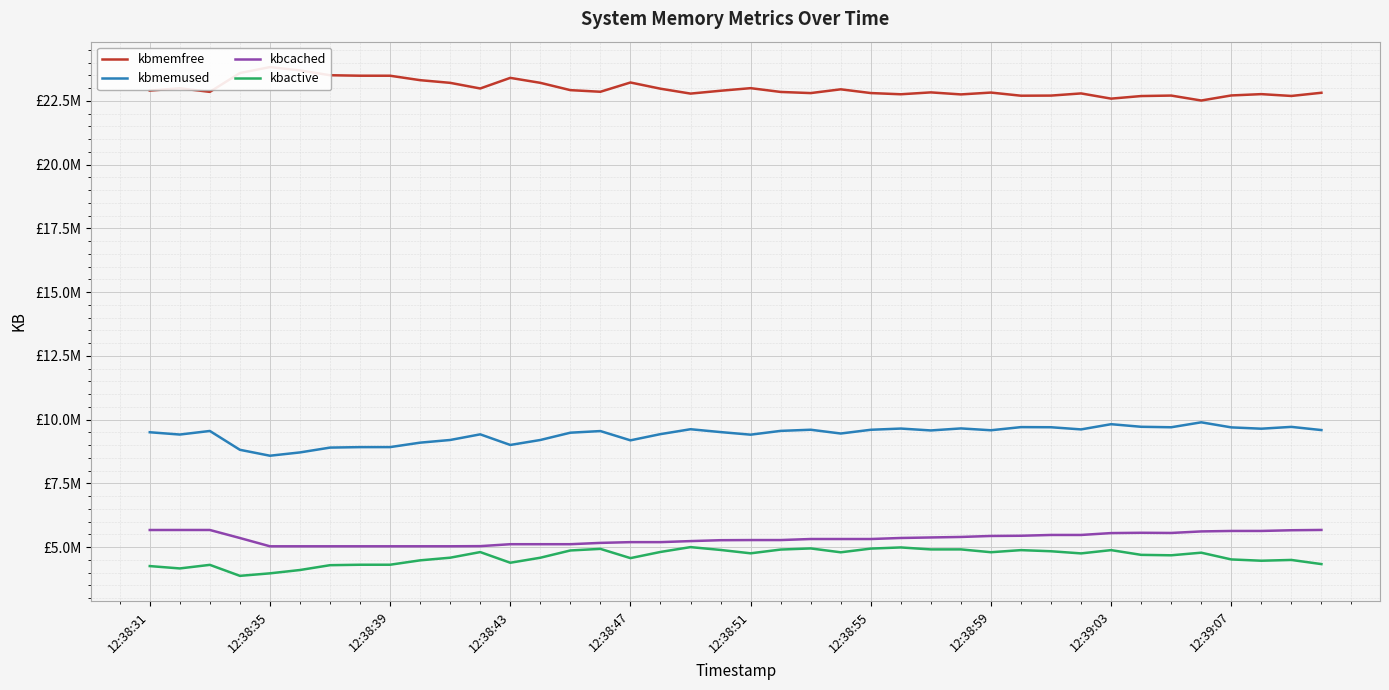

Which series has the largest total across all categories?

kbmemfree